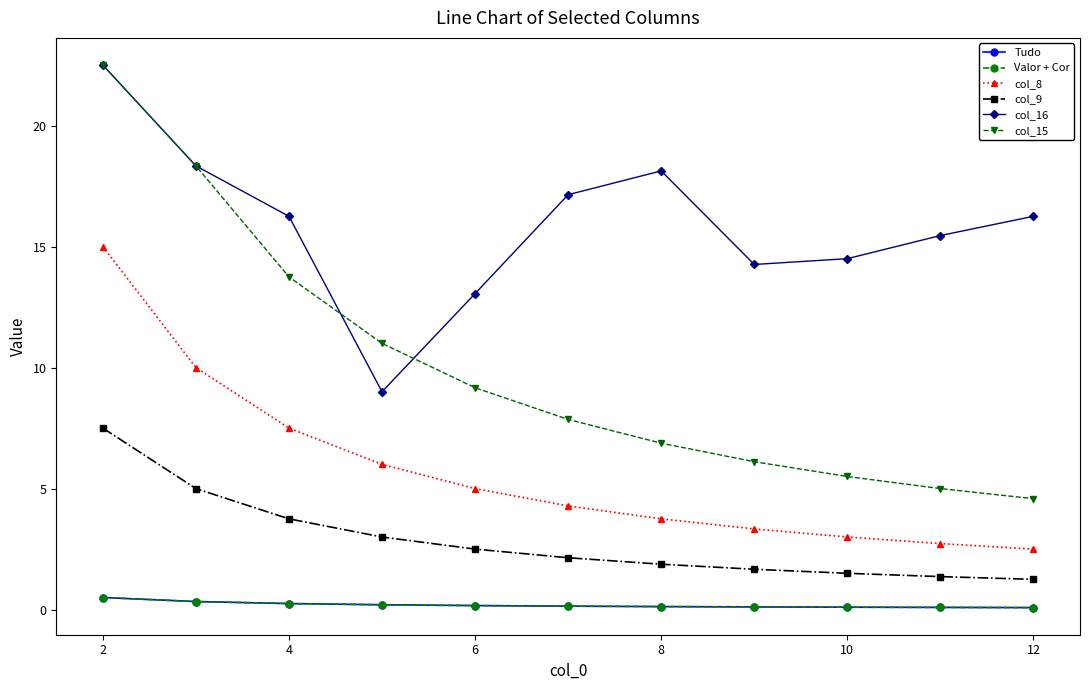

Is this an area chart (filled region under the line)?

No